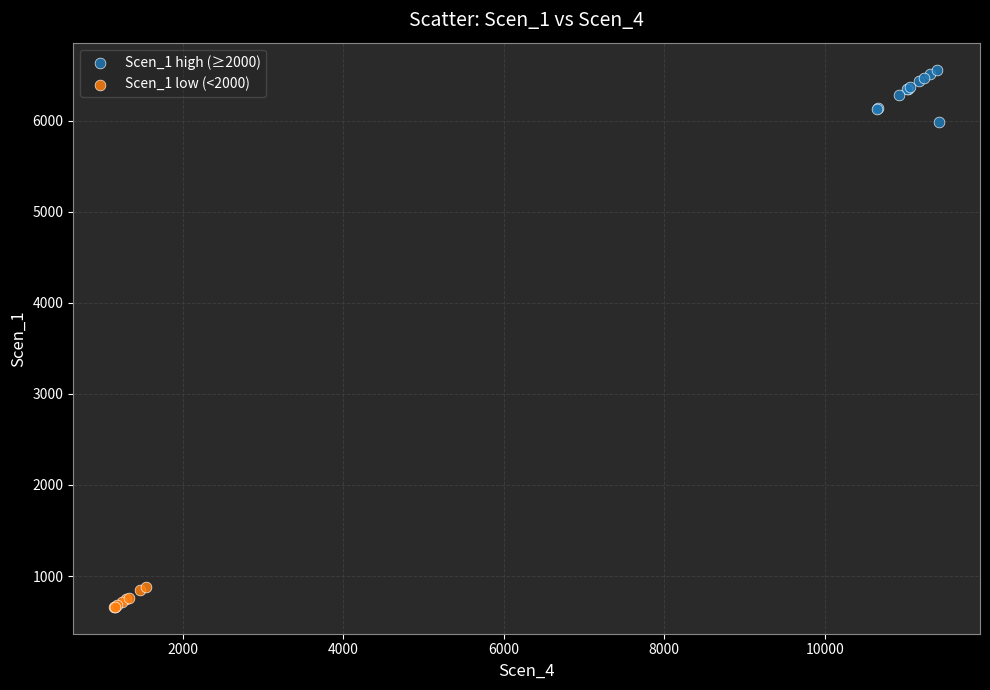

Which series reaches the maximum Y coordinate?

Scen_1 high (≥2000)